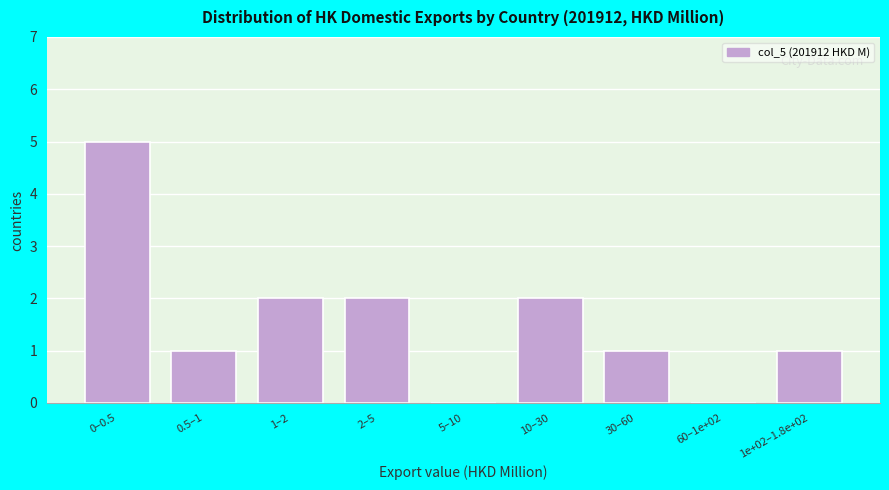

Reading right to left, transcribe all the data shown in this chart.

1e+02–1.8e+02=1	60–1e+02=0	30–60=1	10–30=2	5–10=0	2–5=2	1–2=2	0.5–1=1	0–0.5=5